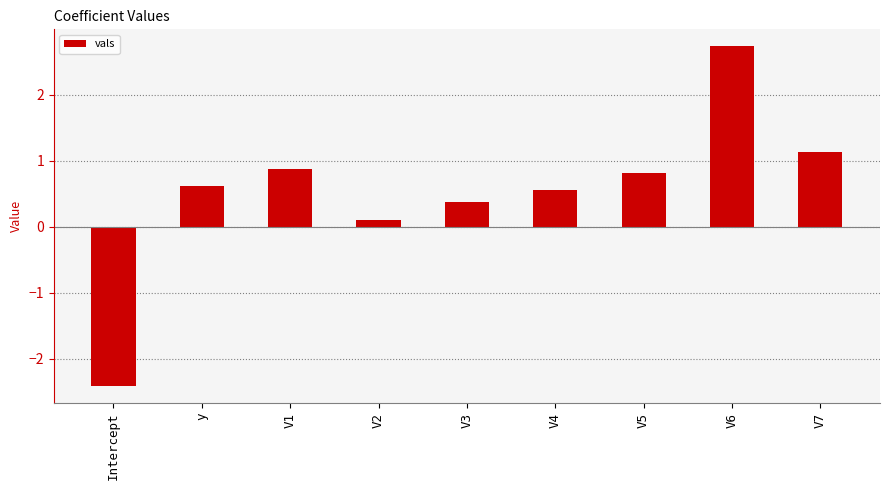

Between V2 and V6, which is larger?

V6